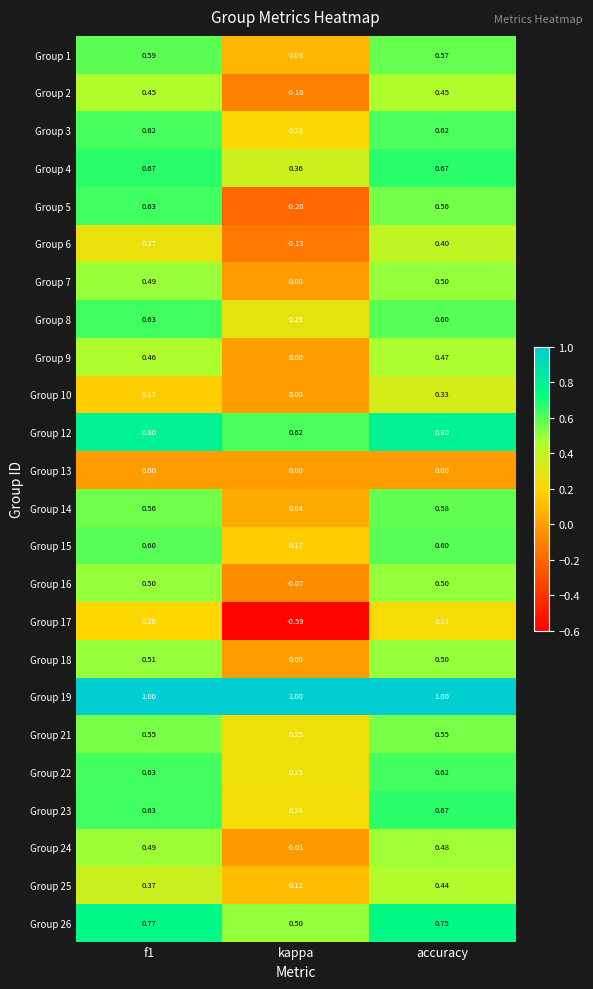

Which category has the lowest value in the Group 16 series?

kappa